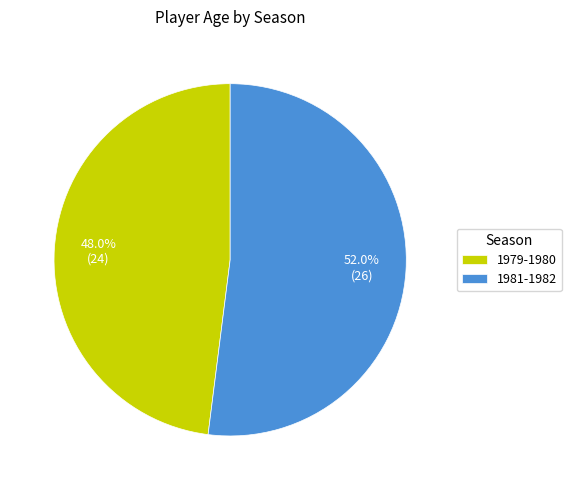

Is there a majority slice in this chart?

Yes